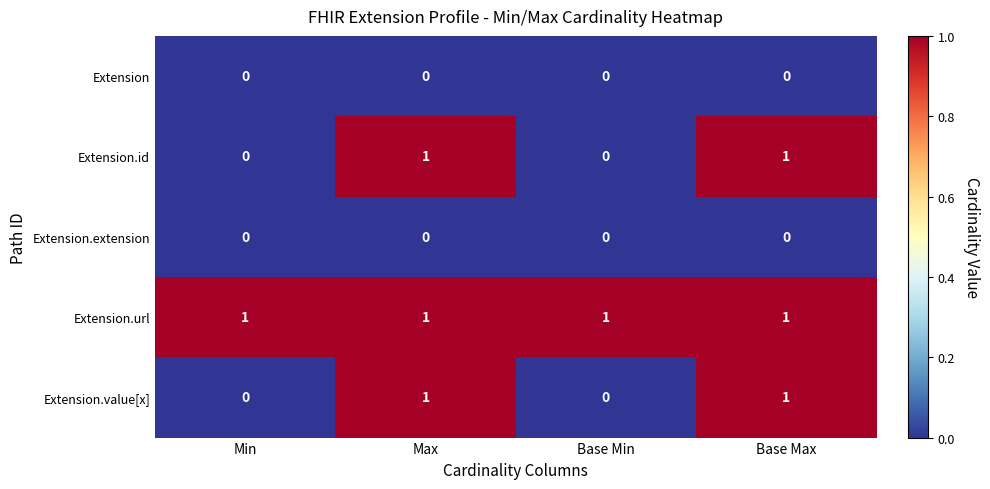

The value of Extension.url at Base Min is 2. True or false?

False